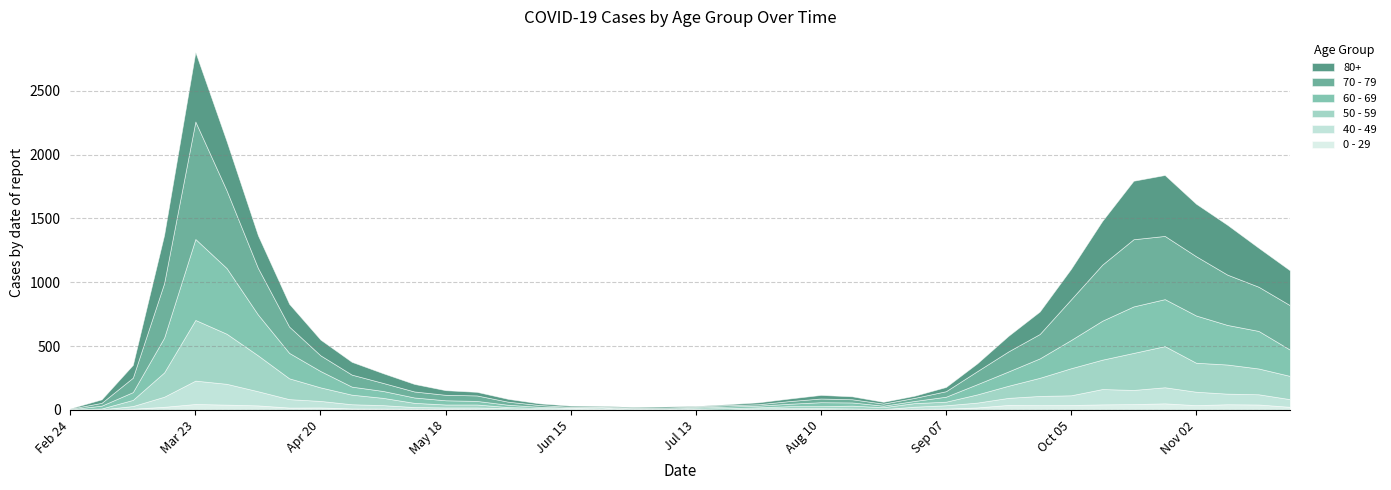

What position from the right is 2020-08-03?

17